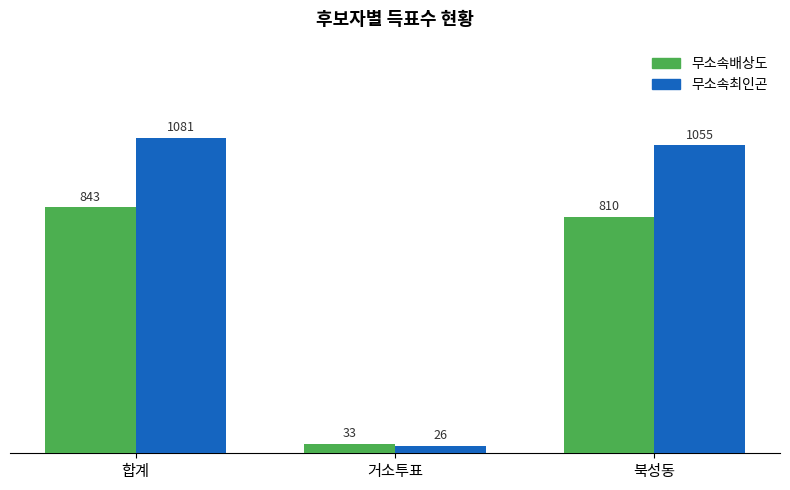

At which label is 무소속최인곤 closest to 553?

북성동